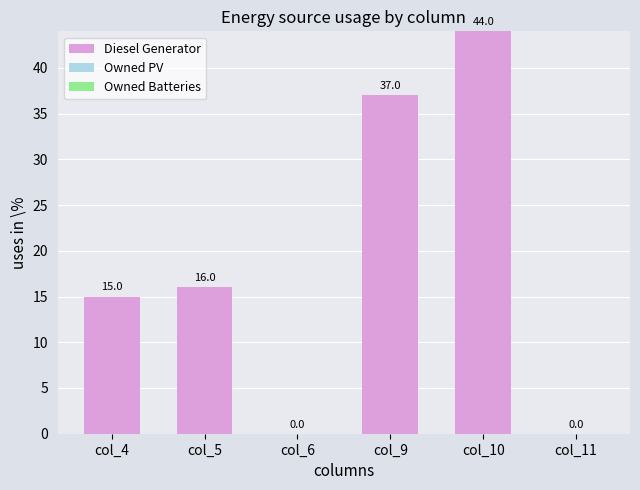

Where is the data nearest to the value 22?

col_5